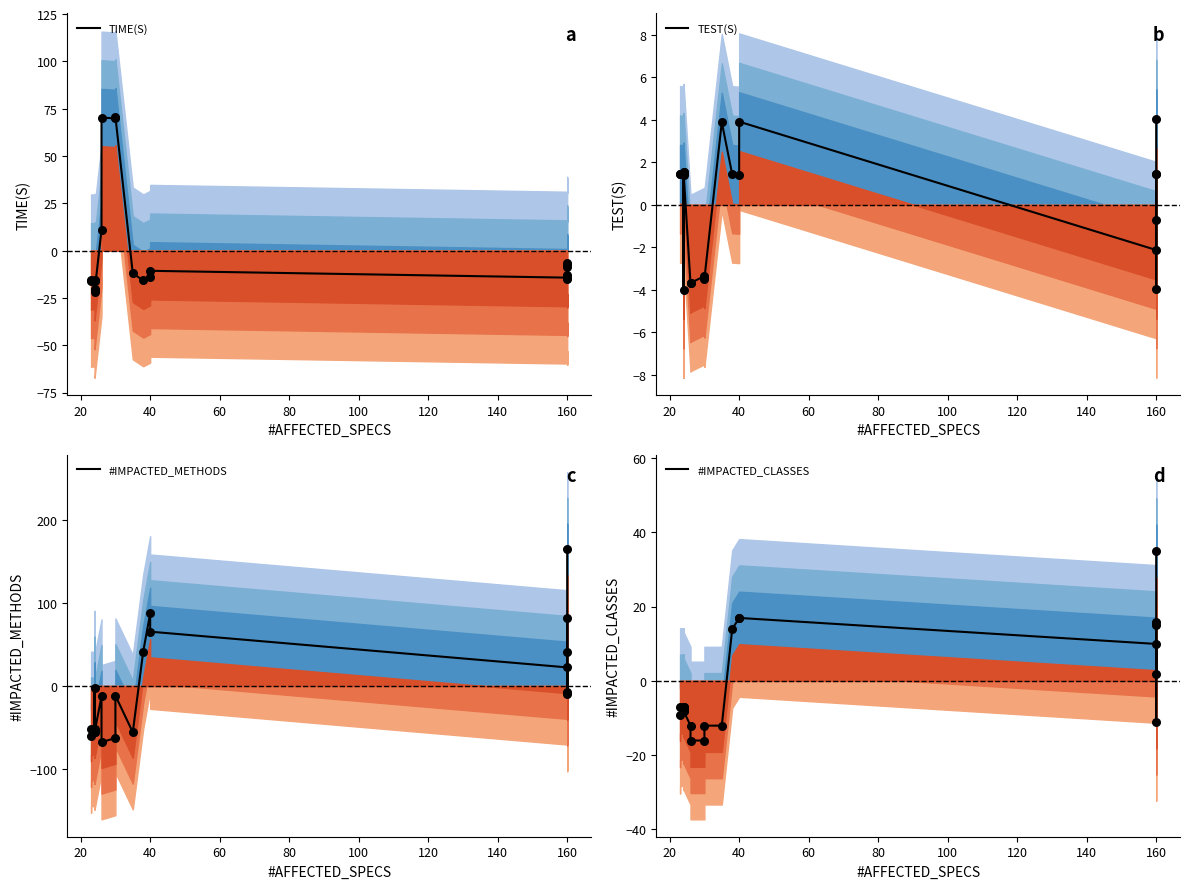

What is the total value across all series at 100?

-83.9